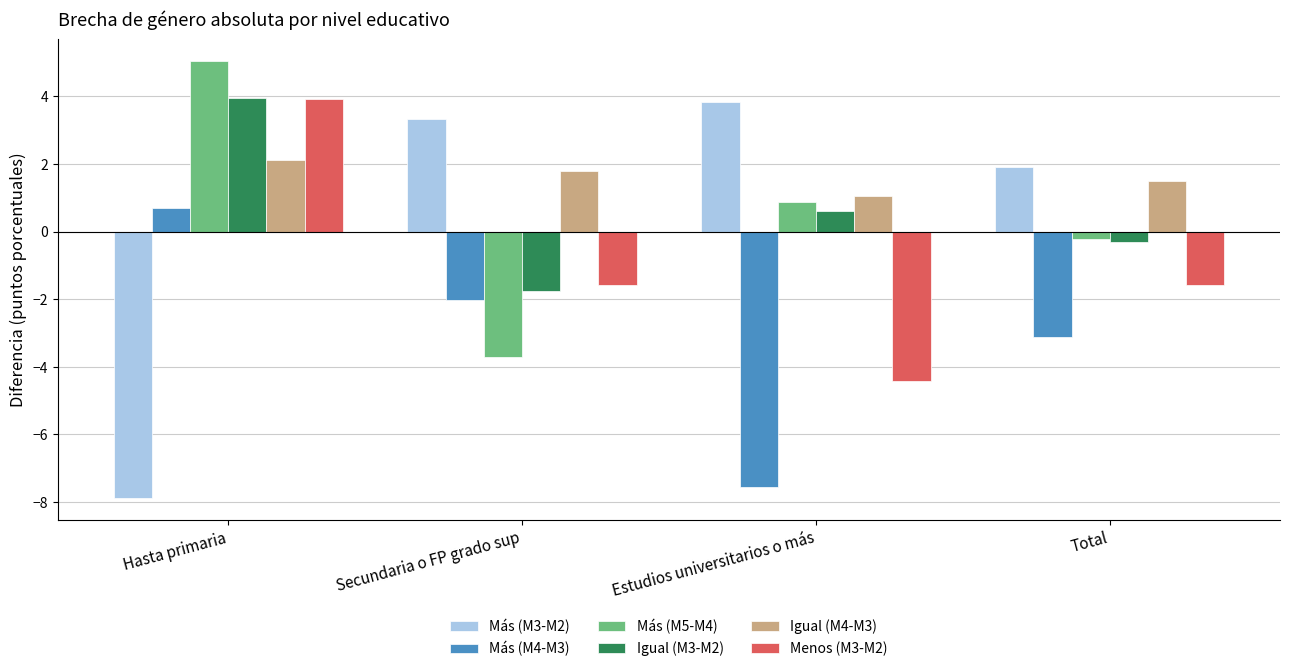

What are all the series names shown in the legend?

Más (M3-M2), Más (M4-M3), Más (M5-M4), Igual (M3-M2), Igual (M4-M3), Menos (M3-M2)